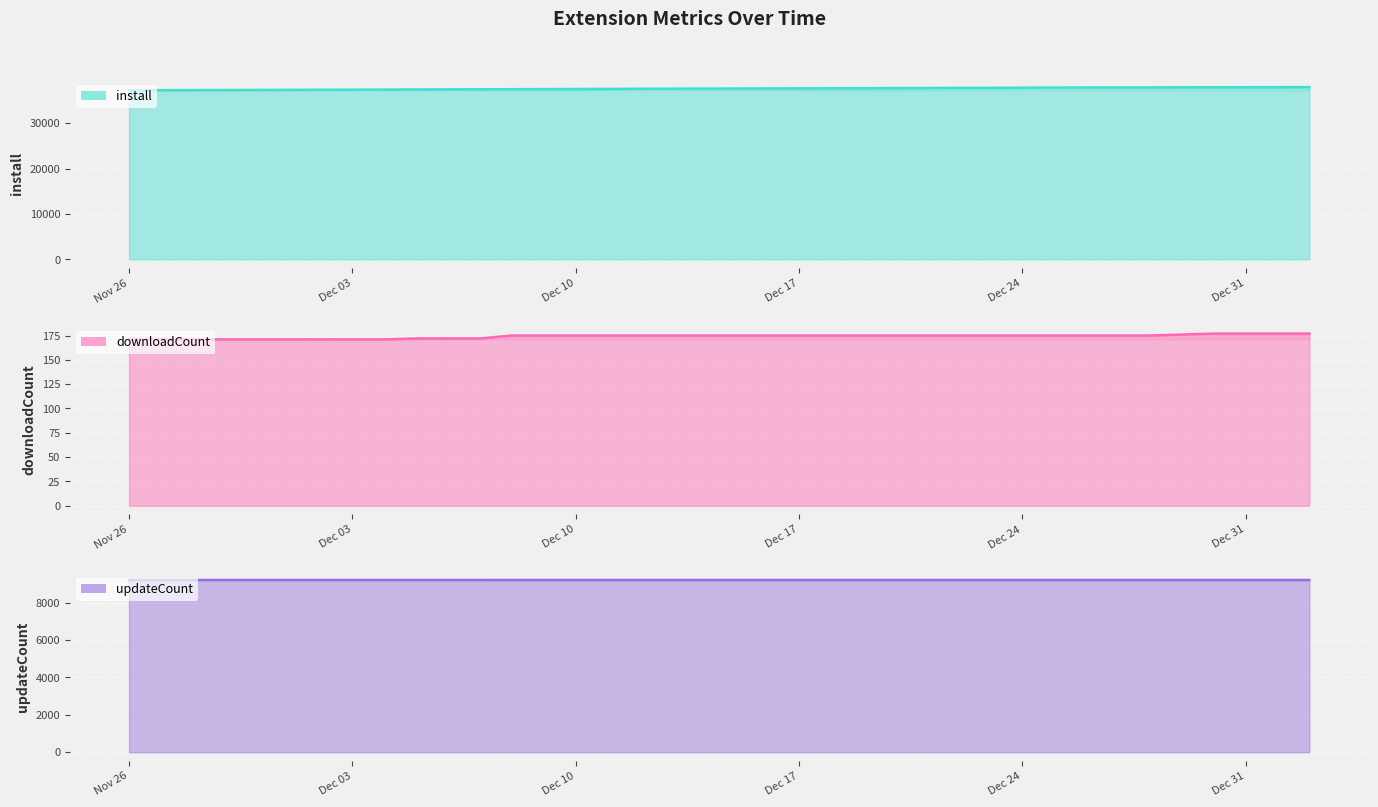

Which category has the lowest value in the install (line) series?

Nov 26